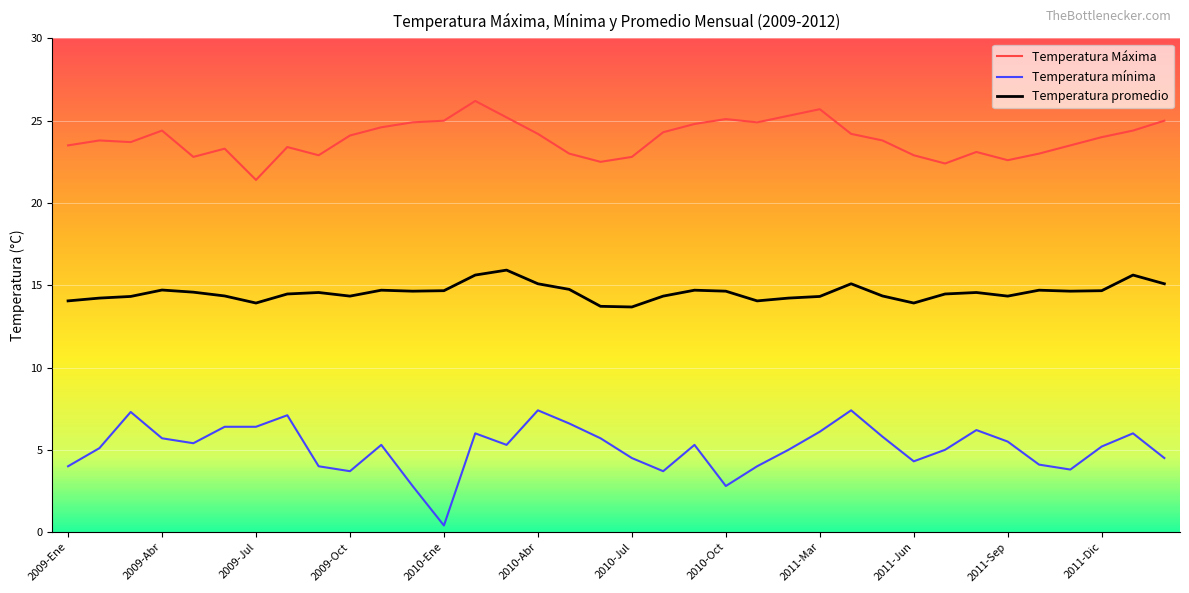

Which series has the widest spread of values?

Temperatura mínima